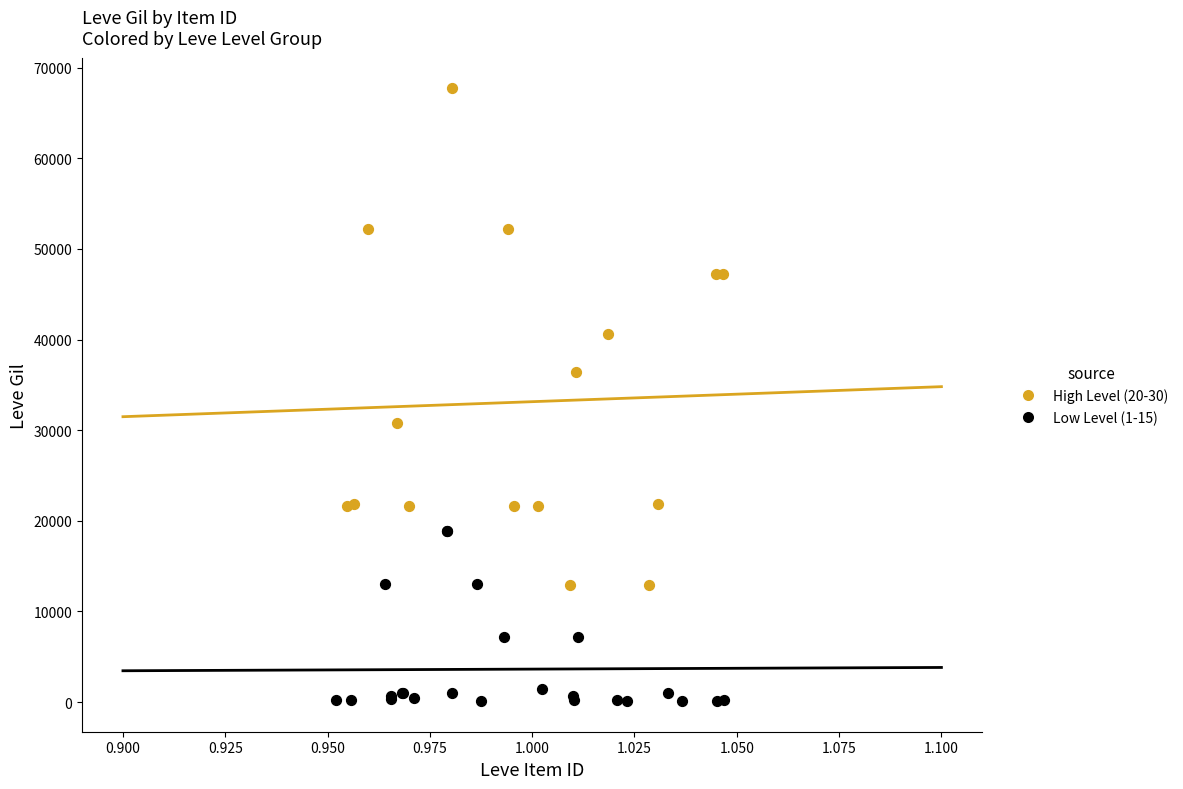

Which series reaches the minimum Y coordinate?

Low Level (1-15)